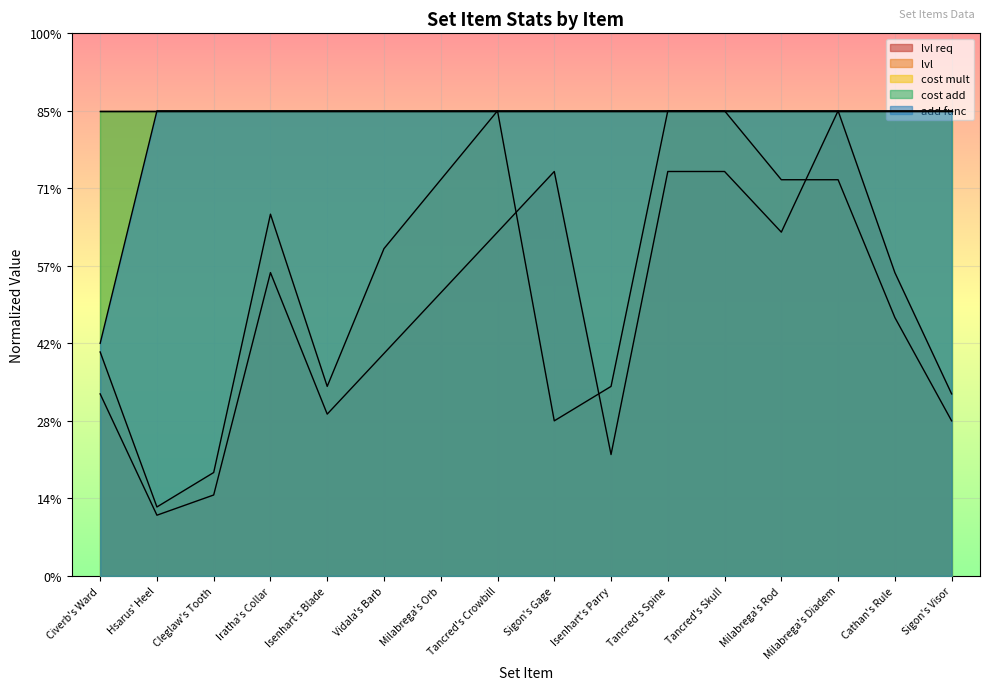

Which series has the largest total across all categories?

add func